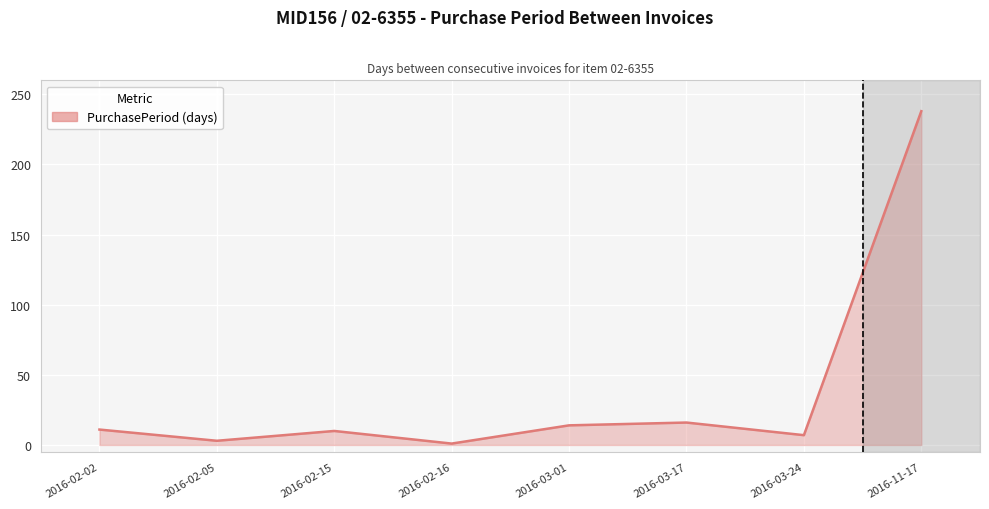

How many values are below 11?

4